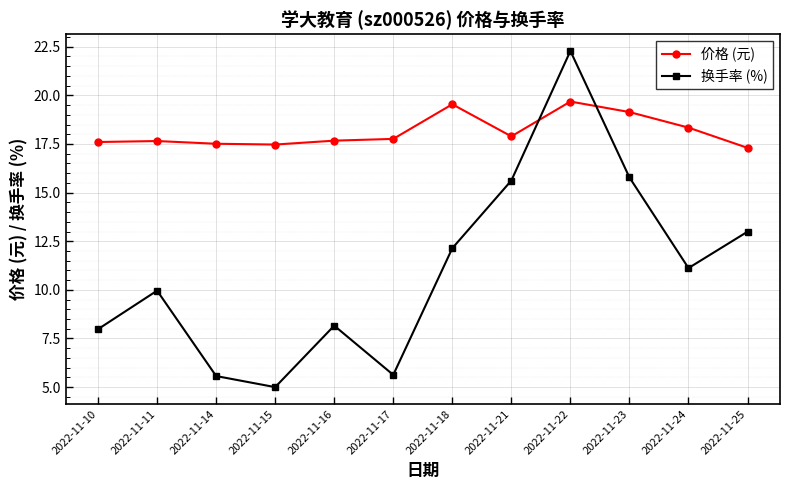

Which series has the largest range (max minus min)?

换手率 (%)